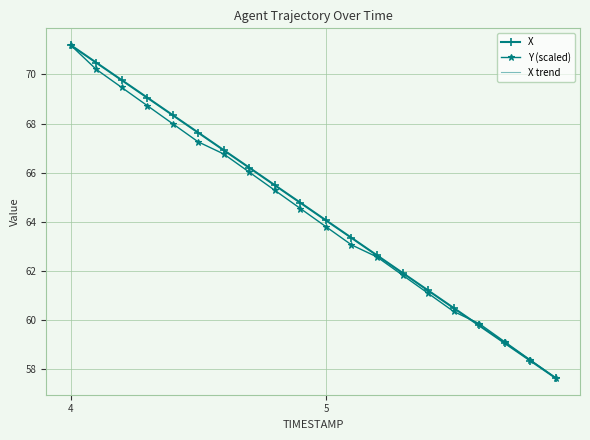

What is the minimum value shown in the chart?

57.6